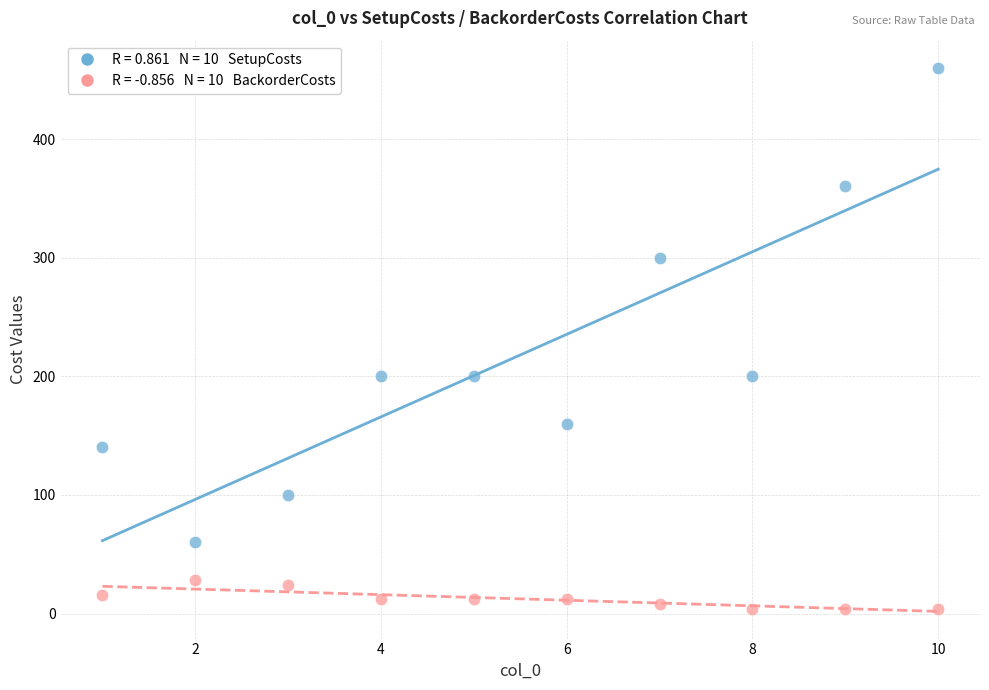

Across all data points, what is the range of X values (max minus min)?

9